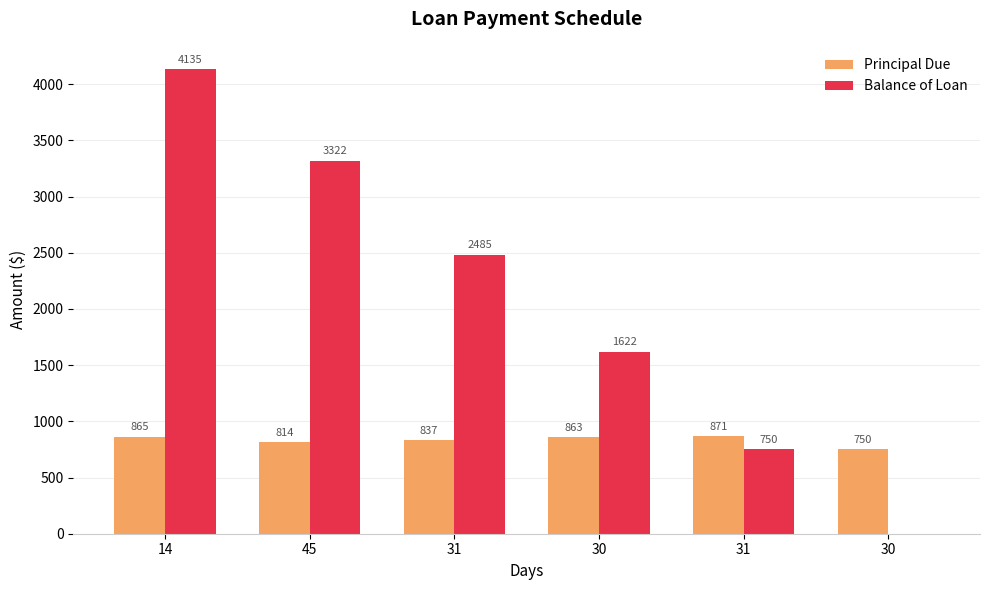

What is the maximum value for Balance of Loan?

4135.3